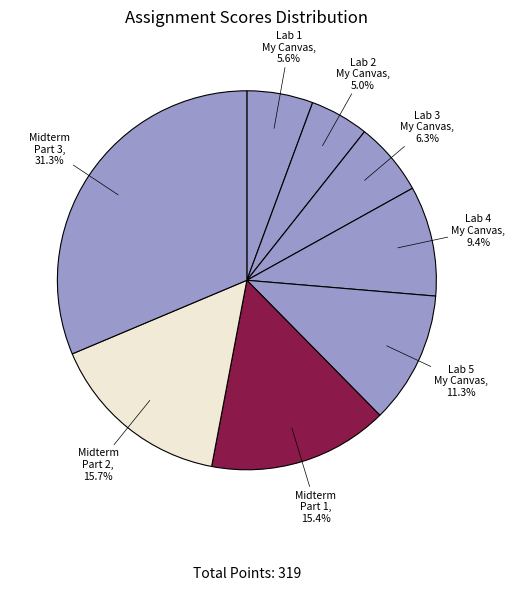

How many segments does this pie chart have?

8